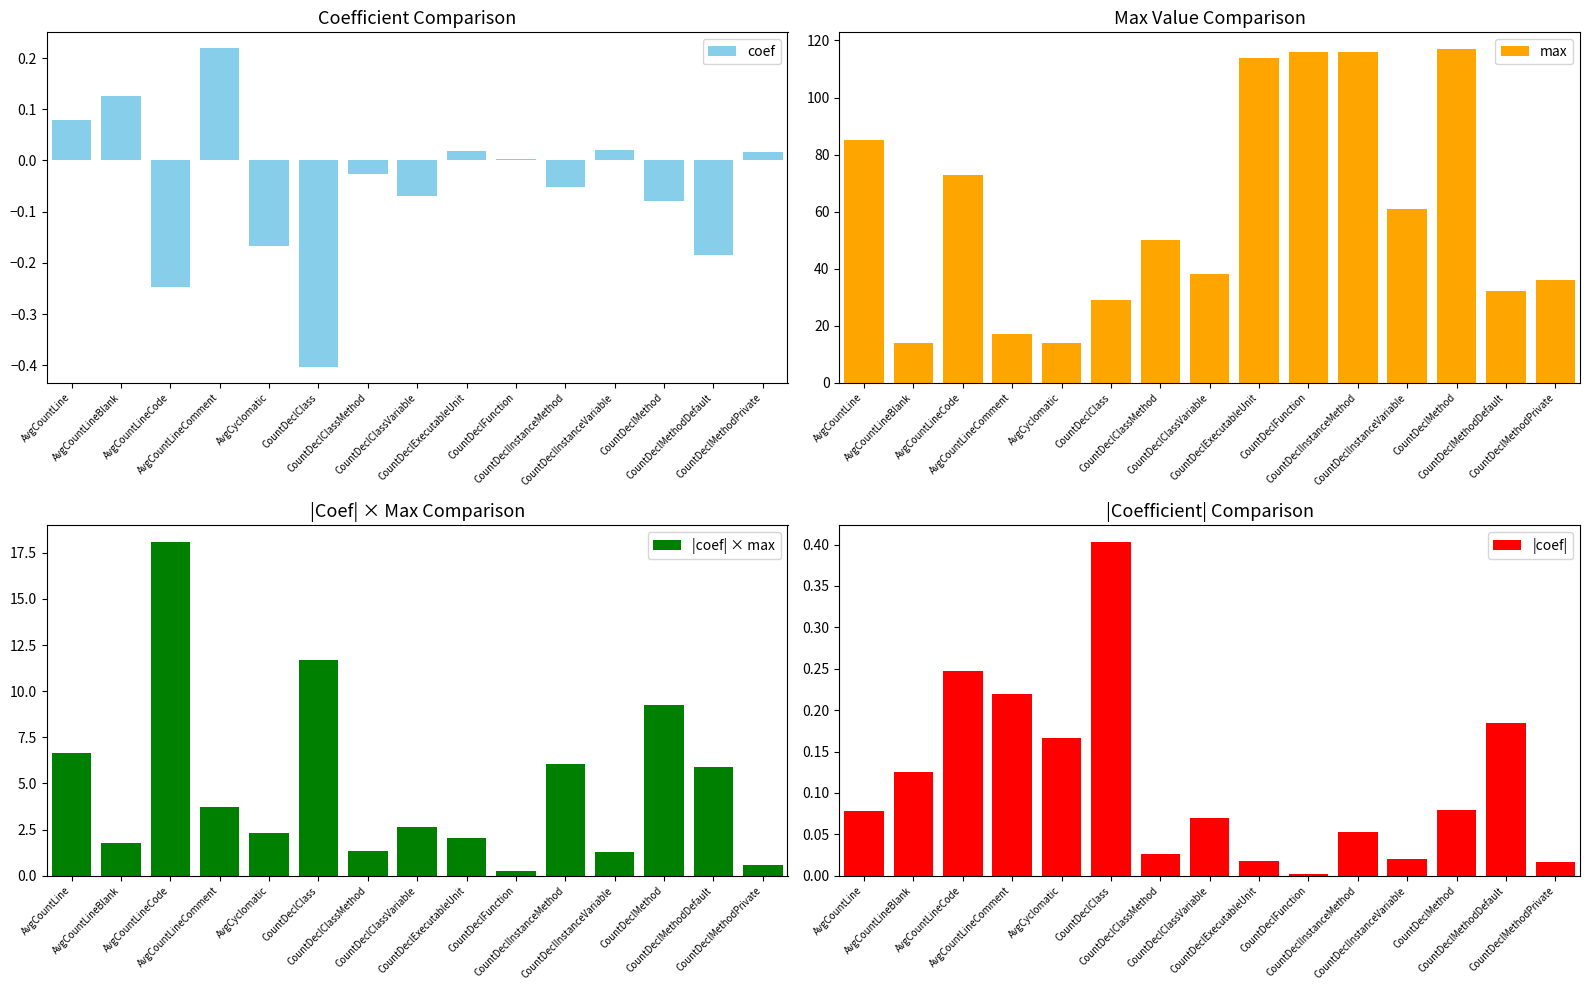

How many bars are there in total?

60